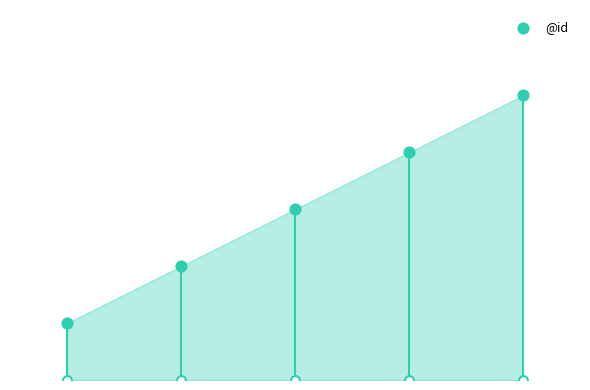

Approximately how many times larger is the value at 3 compared to 2?

1.3